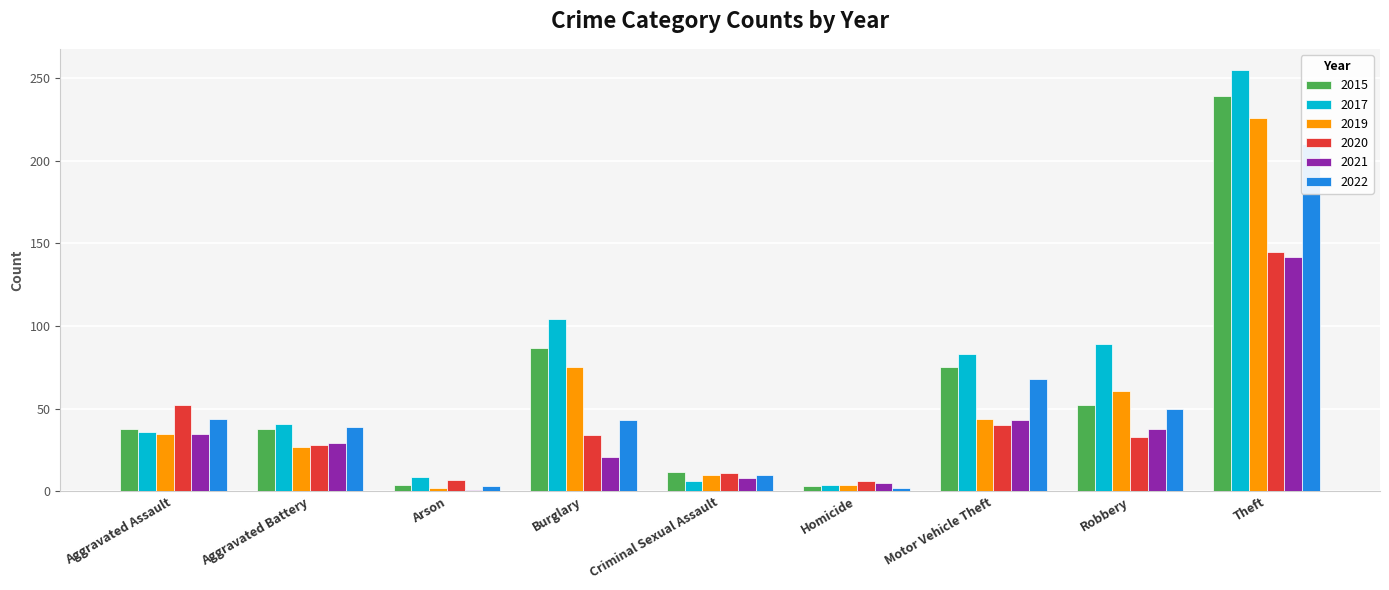

How many values in the 2017 series are below 41?

4